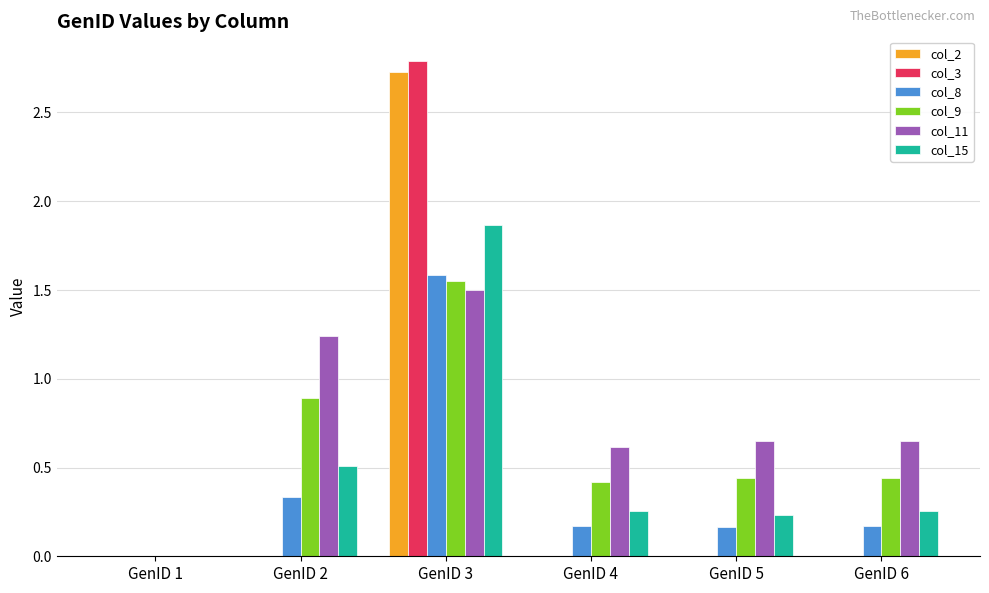

What is the greatest value displayed?

2.8